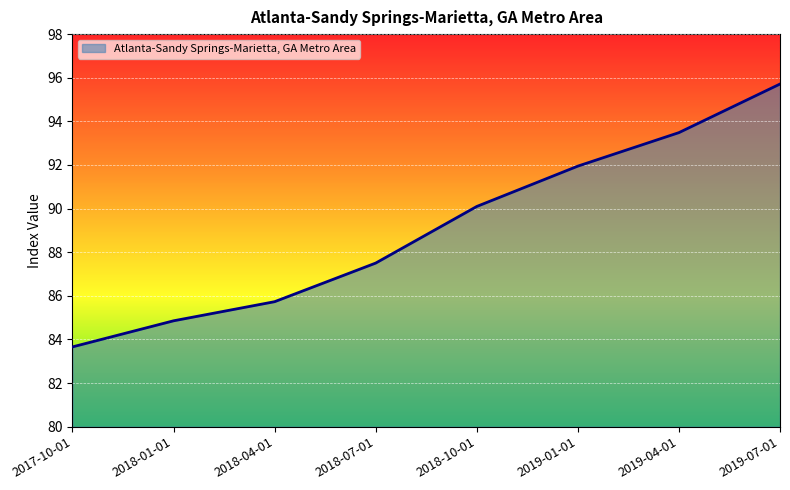

What is the average value?

89.1